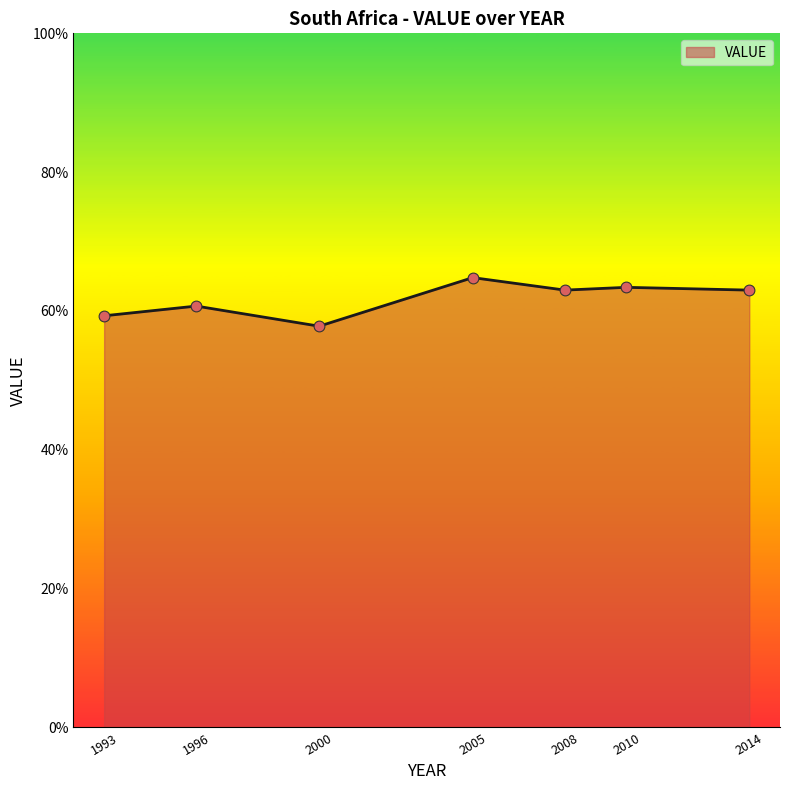

What is the ratio of the value at 2014 to the value at 2005?

1.0